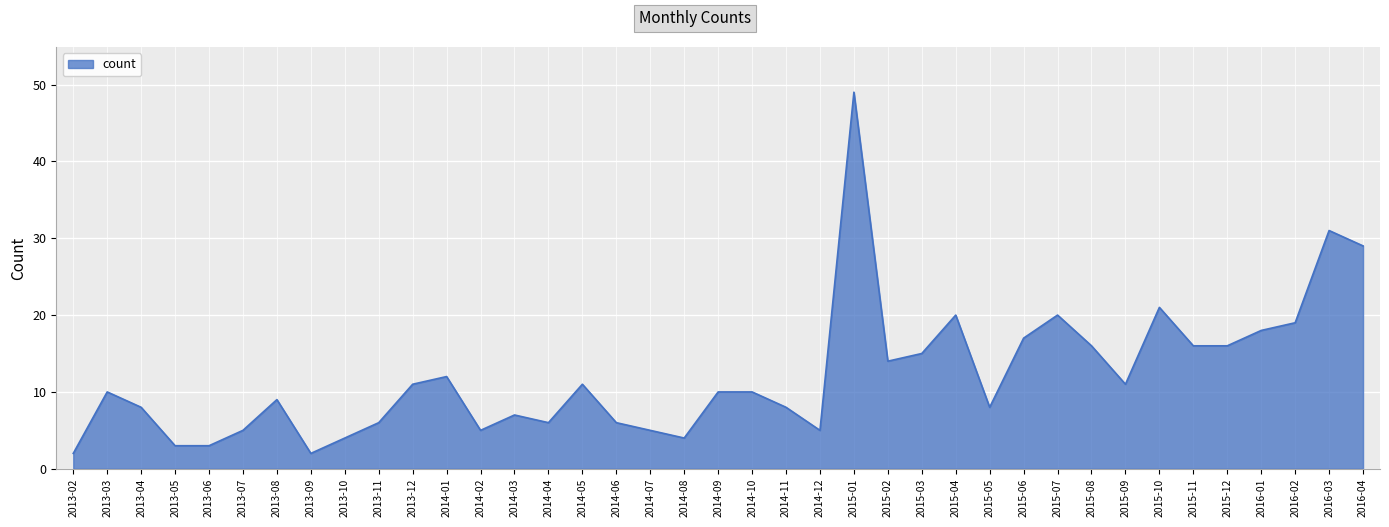

At which category does the chart reach its peak across all series?

2015-01